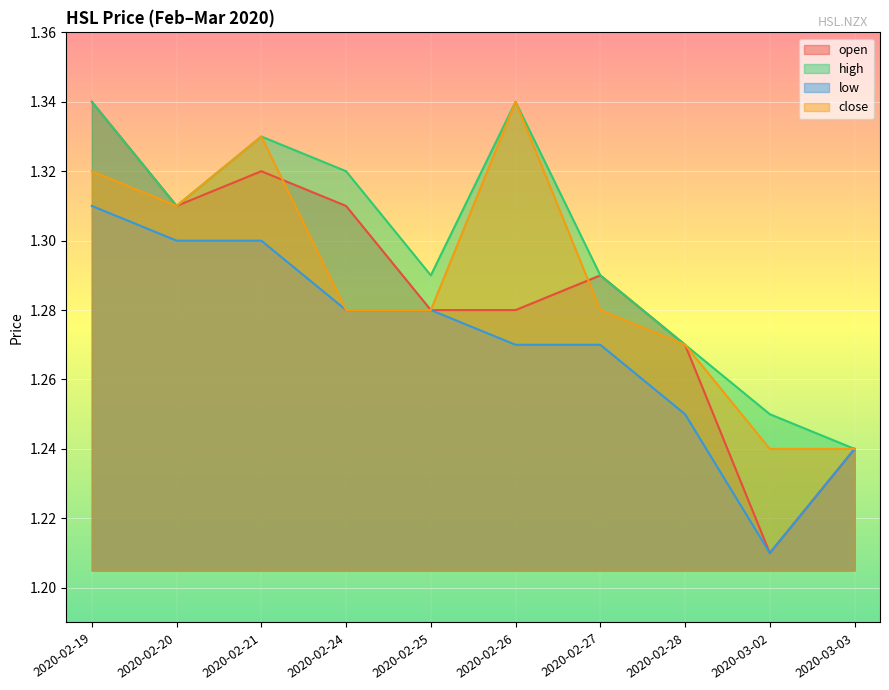

How many categories are shown in the chart?

10